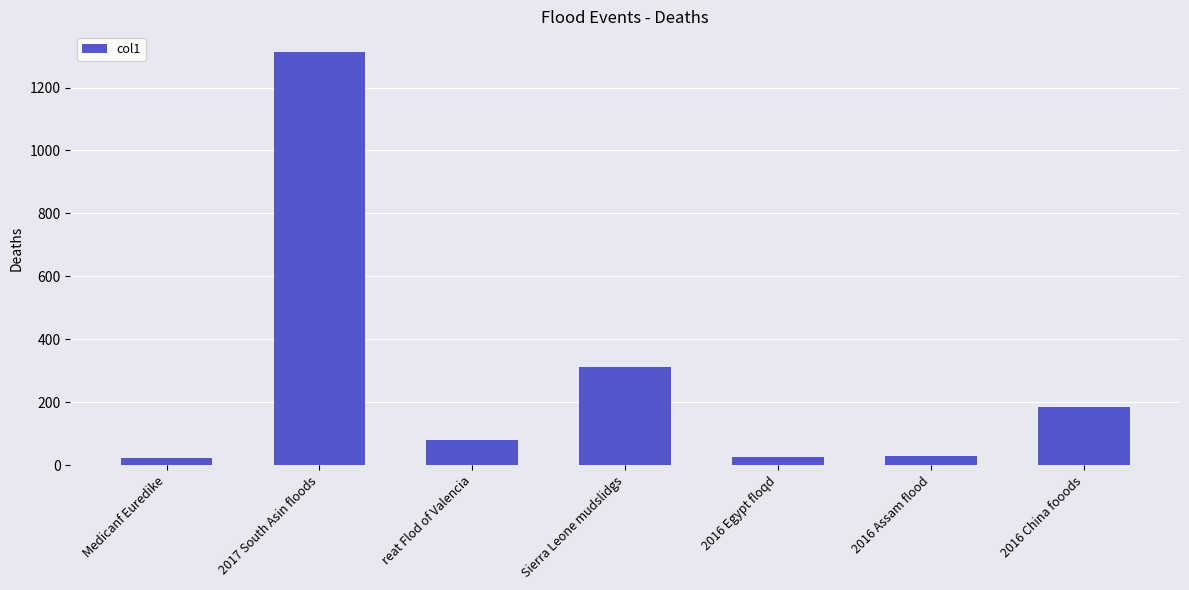

What is the change in value from Medicanf Euredike to 2016 Assam flood?

+7.2